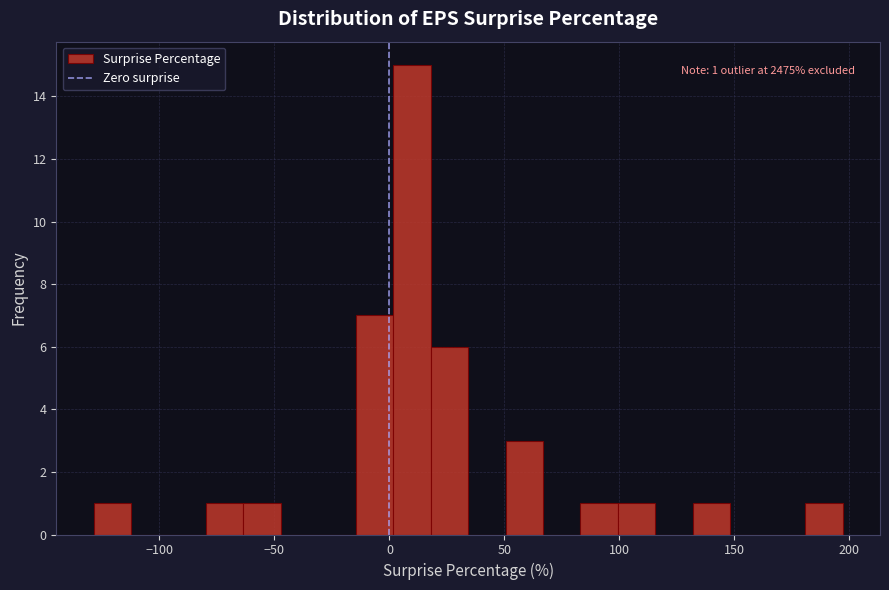

Read against the x-axis, roughly where is the centre of the tallest bar?

10